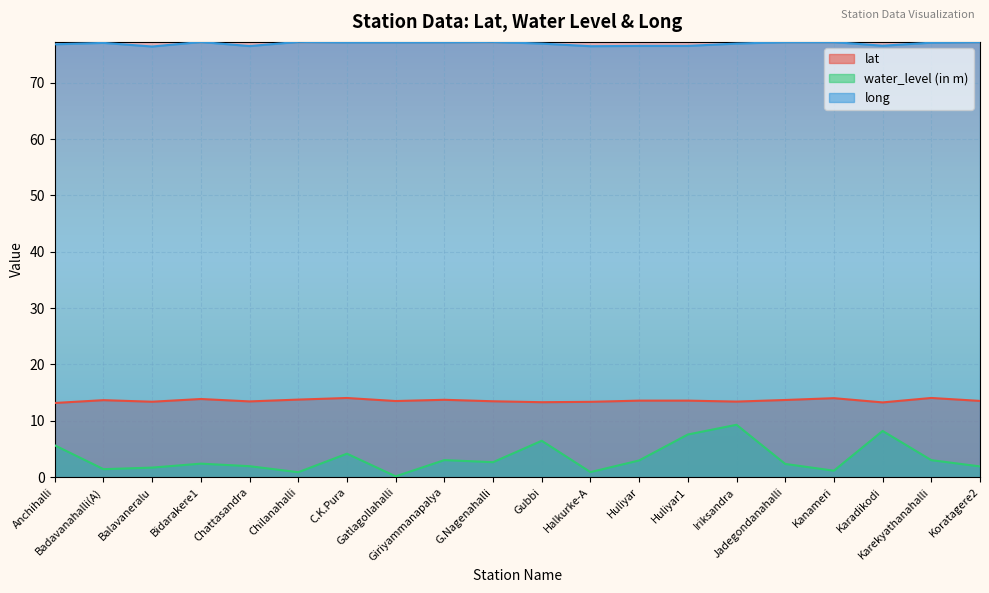

What is the minimum value shown in the chart?

0.1